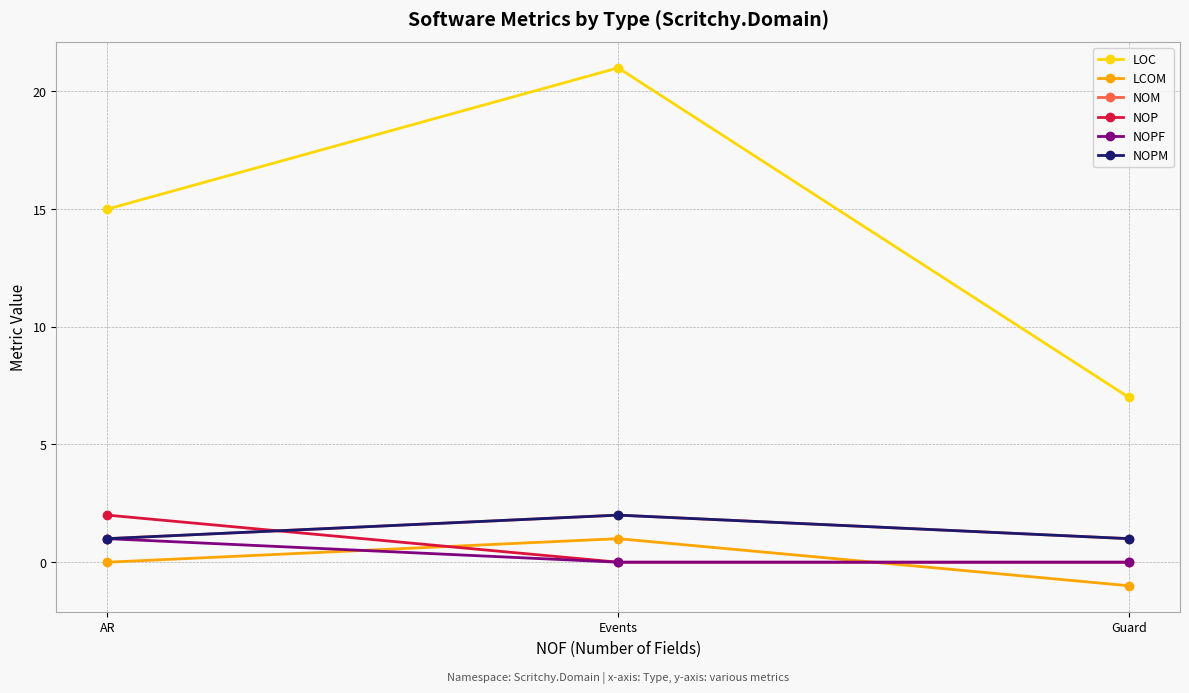

At which label is LCOM closest to 0?

AR